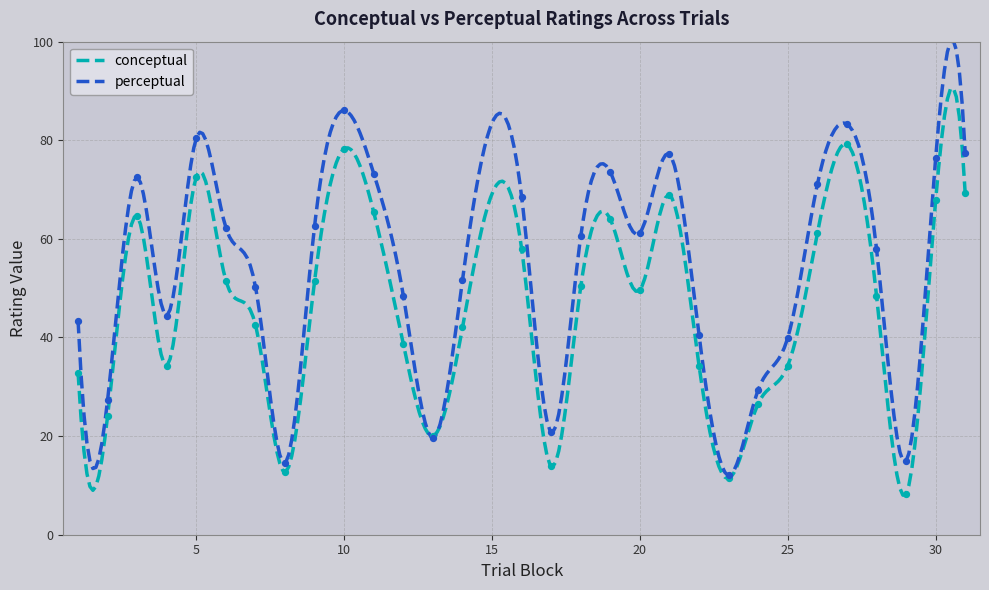

Is the value of perceptual at 6 greater than the value of conceptual at 2?

Yes